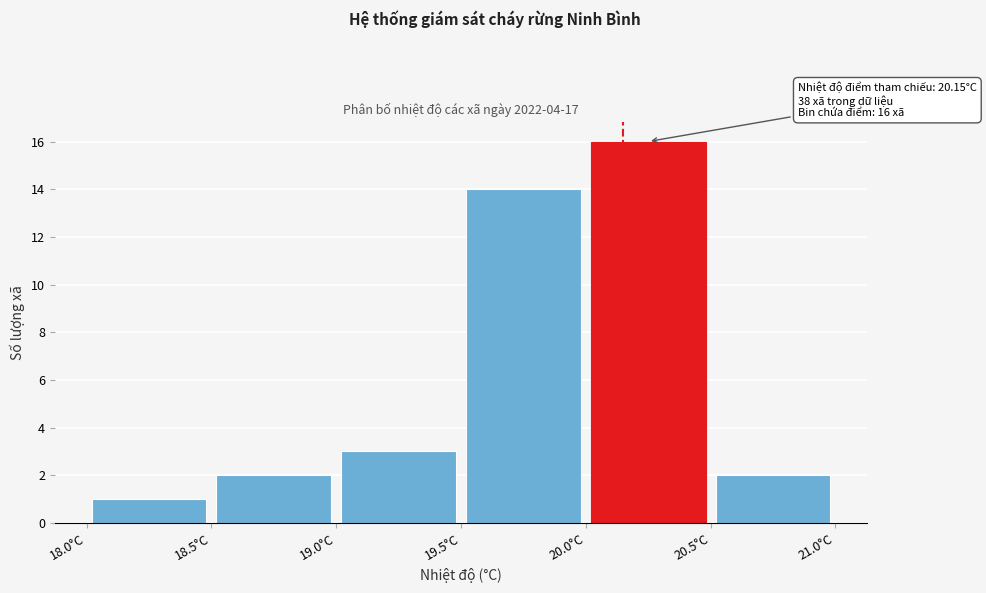

Which range on the x-axis has the tallest bar?

20.0 to 20.5